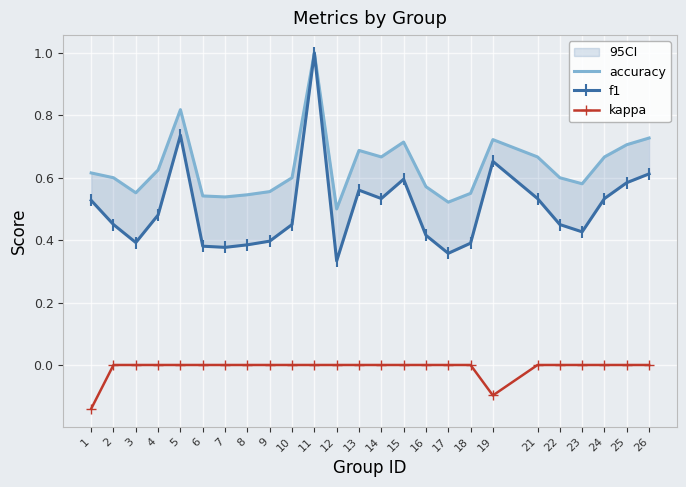

Reading left to right, transcribe all the data shown in this chart.

accuracy: 1=0.6	2=0.6	3=0.6	4=0.6	5=0.8	6=0.5	7=0.5	8=0.5	9=0.6	10=0.6	11=1.0	12=0.5	13=0.7	14=0.7	15=0.7	16=0.6	17=0.5	18=0.6	19=0.7	21=0.7	22=0.6	23=0.6	24=0.7	25=0.7	26=0.7
f1: 1=0.5	2=0.5	3=0.4	4=0.5	5=0.7	6=0.4	7=0.4	8=0.4	9=0.4	10=0.5	11=1.0	12=0.3	13=0.6	14=0.5	15=0.6	16=0.4	17=0.4	18=0.4	19=0.7	21=0.5	22=0.5	23=0.4	24=0.5	25=0.6	26=0.6
kappa: 1=-0.1	2=0.0	3=0.0	4=0.0	5=0.0	6=0.0	7=0.0	8=0.0	9=0.0	10=0.0	11=0.0	12=0.0	13=0.0	14=0.0	15=0.0	16=0.0	17=0.0	18=0.0	19=-0.1	21=0.0	22=0.0	23=0.0	24=0.0	25=0.0	26=0.0